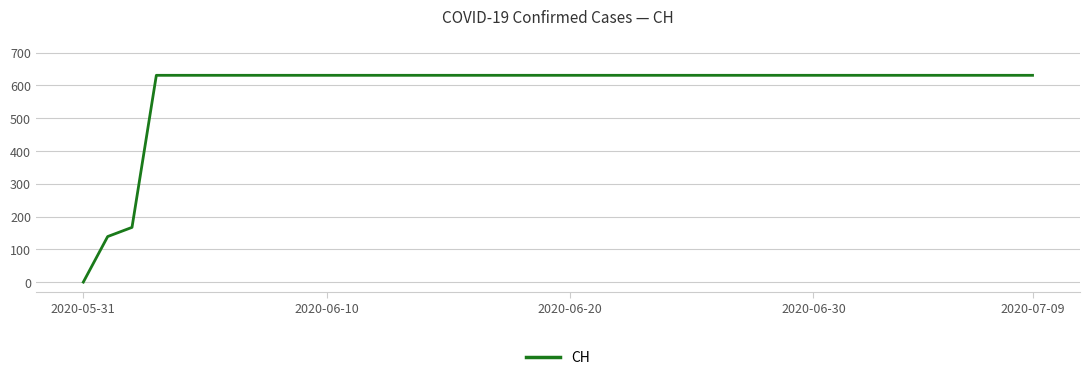

What is the greatest value displayed?

631